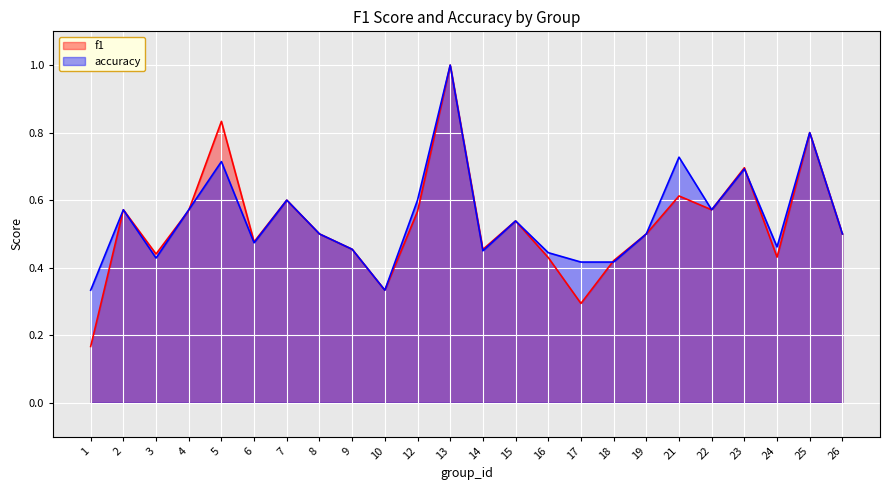

What is the average value of the accuracy series?

0.5